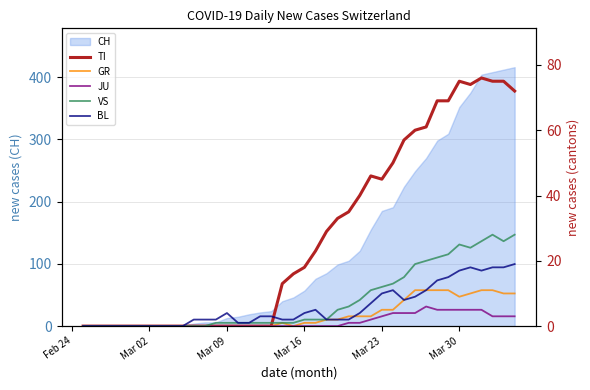

Is the value of TI at 36 greater than the value of GR at 36?

Yes